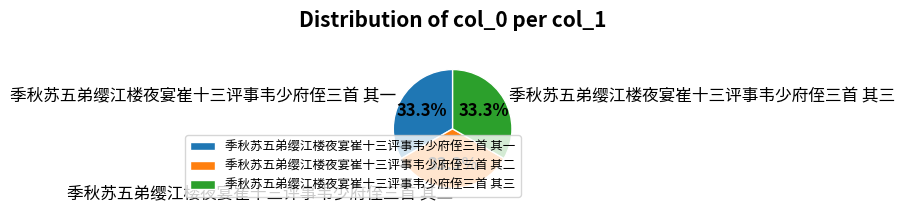

To the nearest percent, what portion does 季秋苏五弟缨江楼夜宴崔十三评事韦少府侄三首 其一 represent?

33%